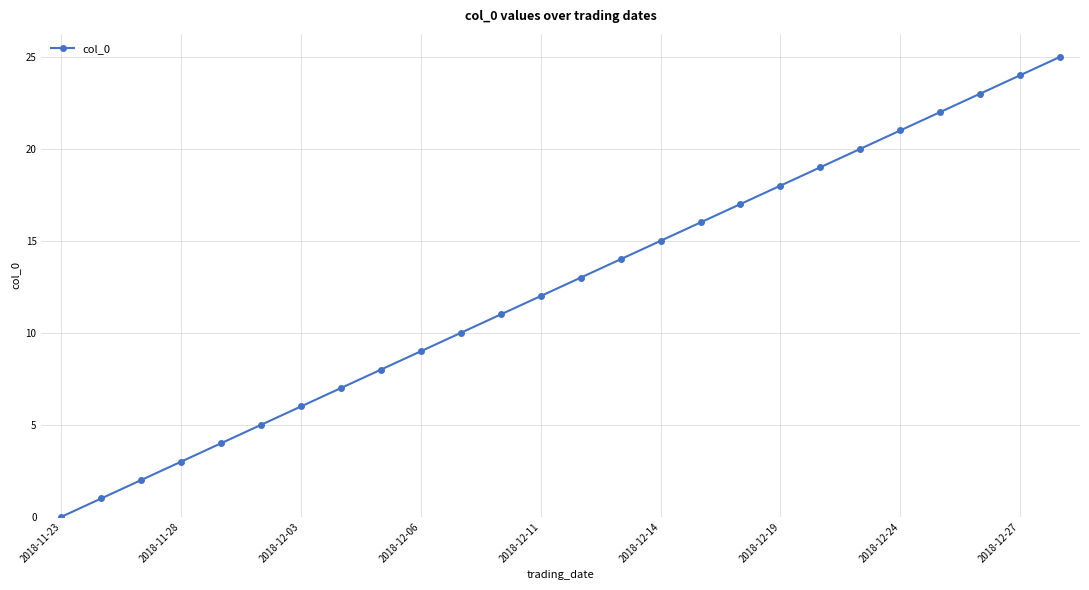

True or false: there are more than 1 points higher than both neighbors.

False